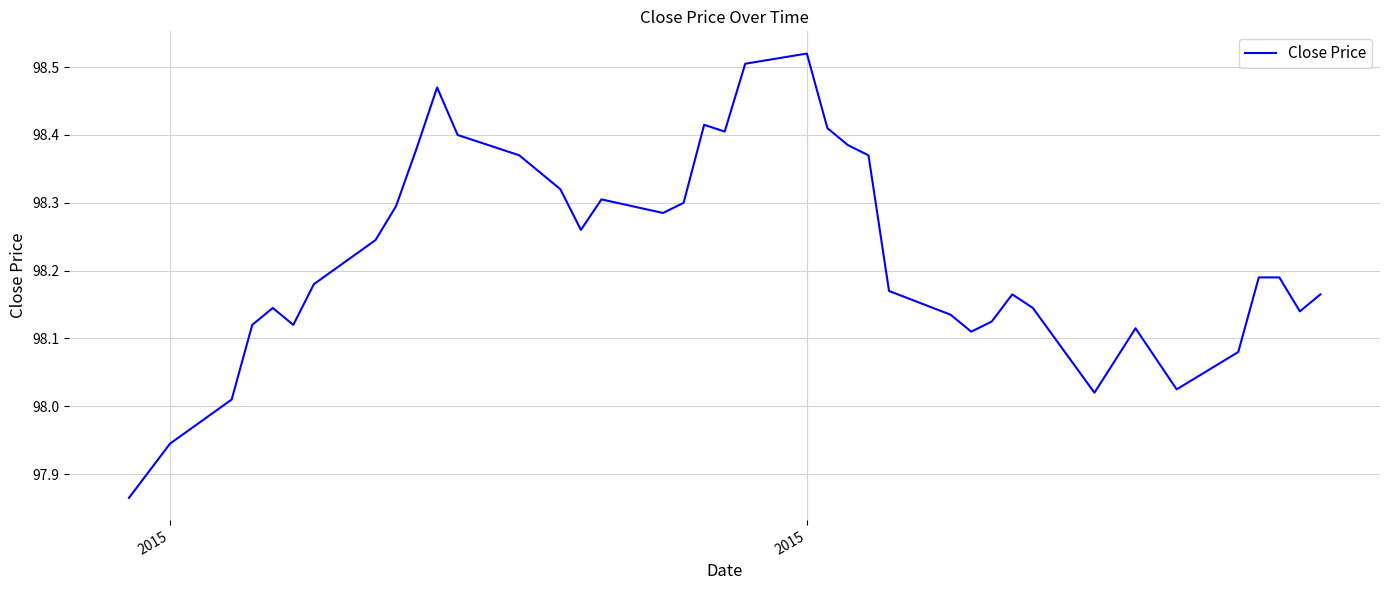

What is the difference between the maximum and minimum values?

0.7